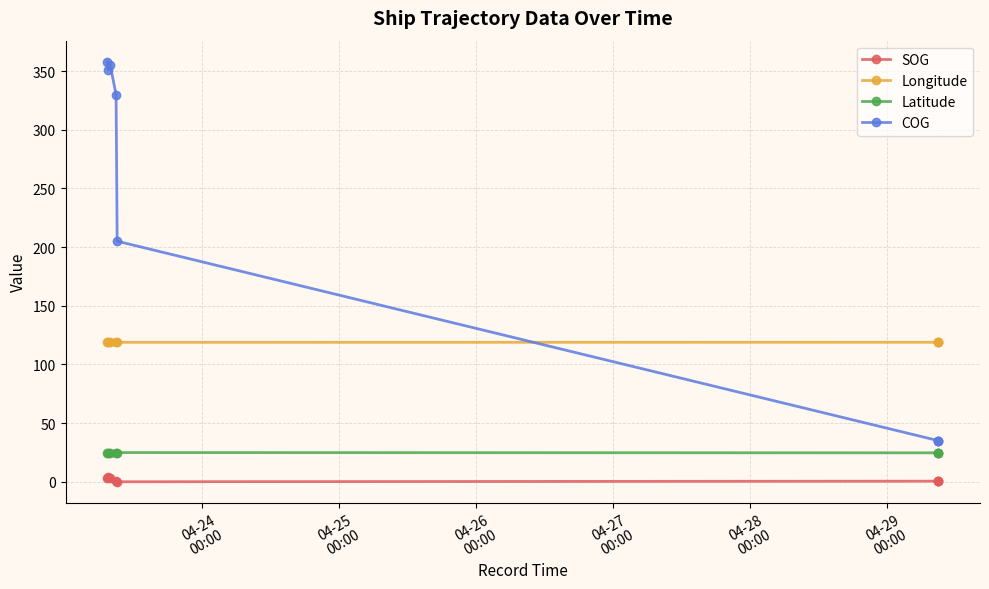

At how many categories does at least one series exceed 77?

8